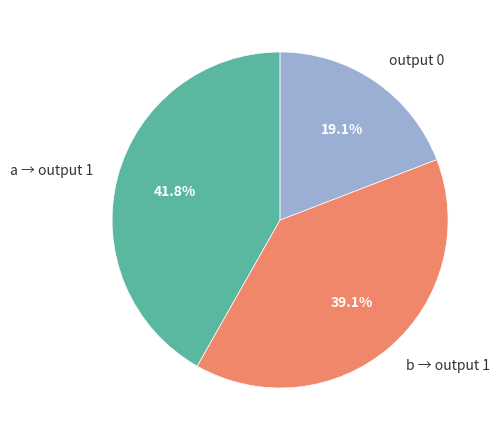

How many segments does this pie chart have?

3